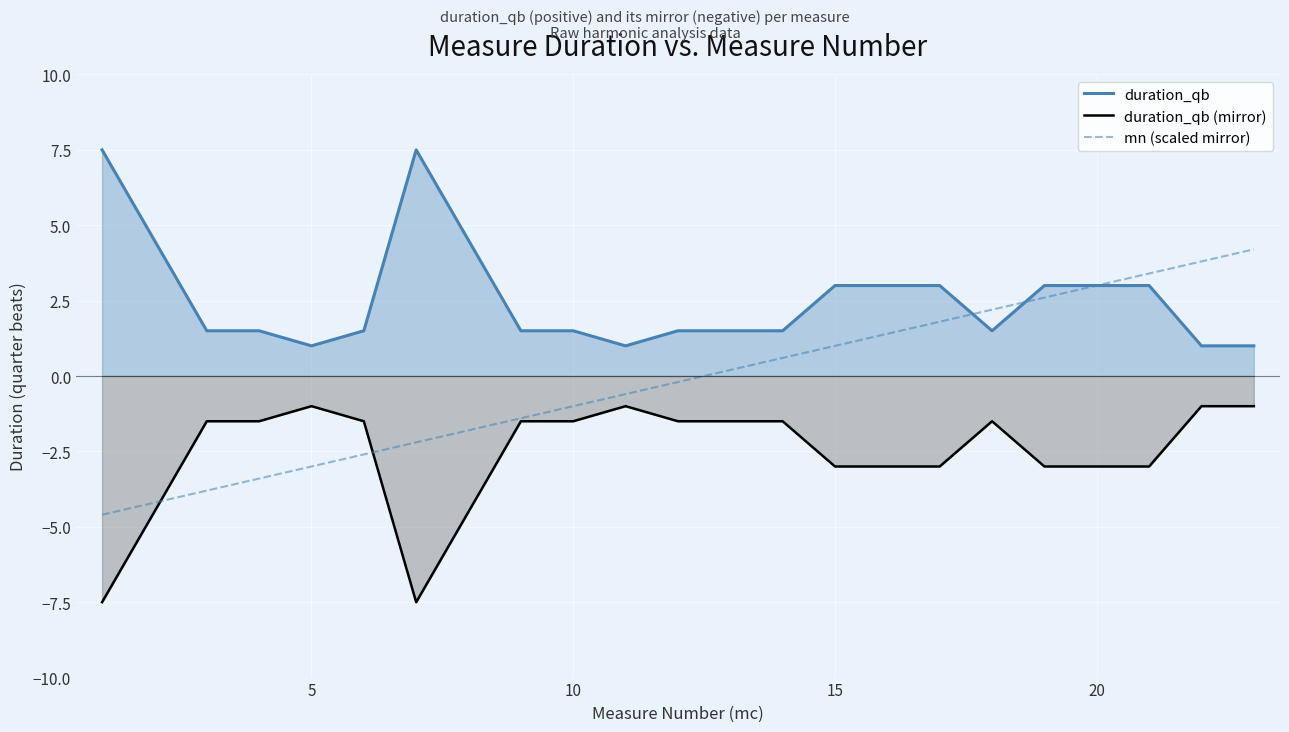

True or false: duration_qb and duration_qb (mirror) cross at least once.

False